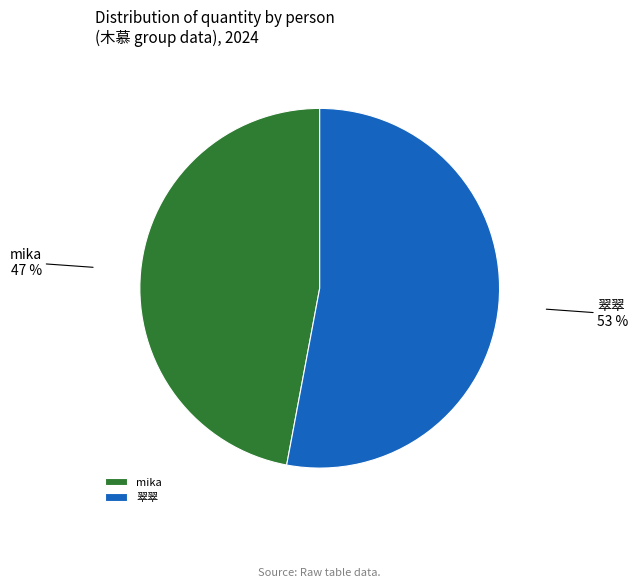

Approximately how many times larger is the value at 翠翠 compared to mika?

1.1